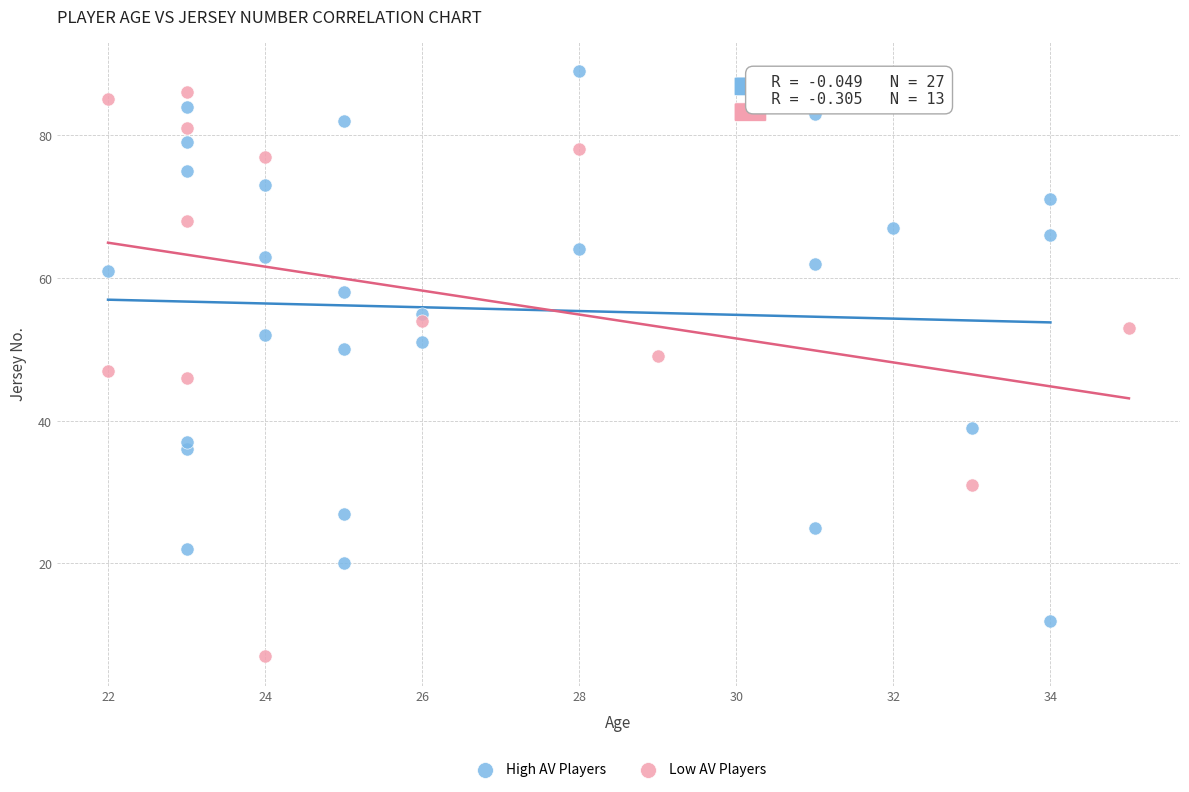

Which series contains the lowest Y value?

Low AV Players